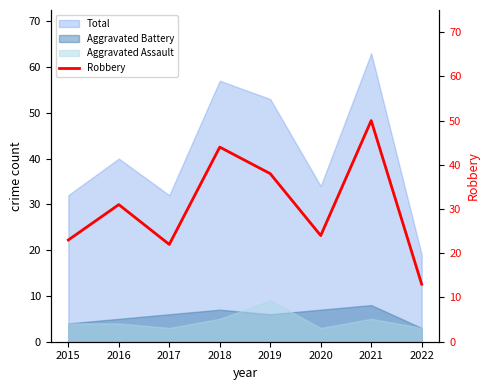

True or false: the data has more than 0 interior local peaks.

True